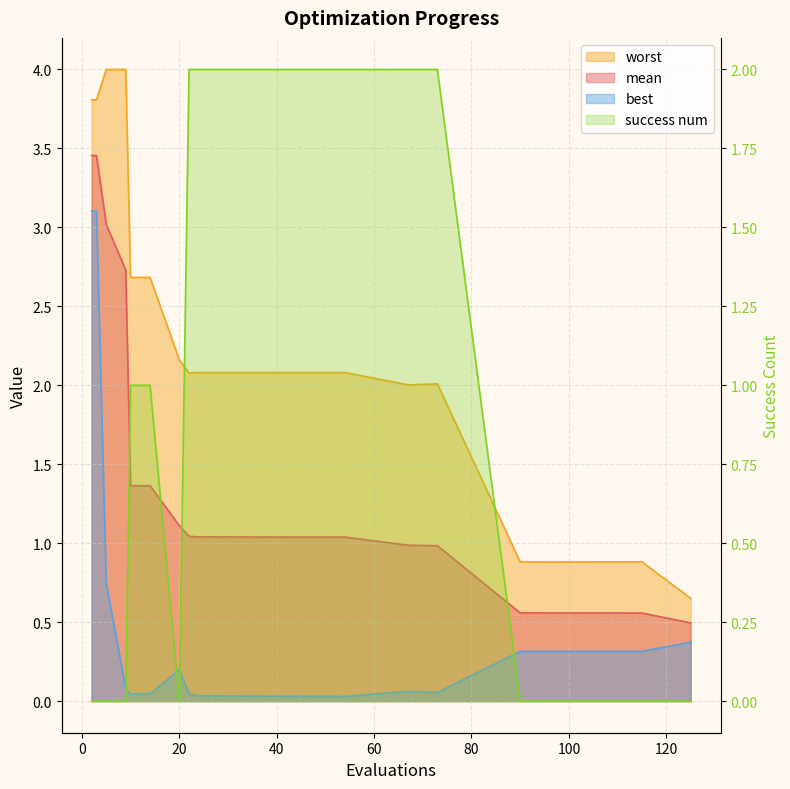

Is it true that success num equals 0.0 at 125?

True